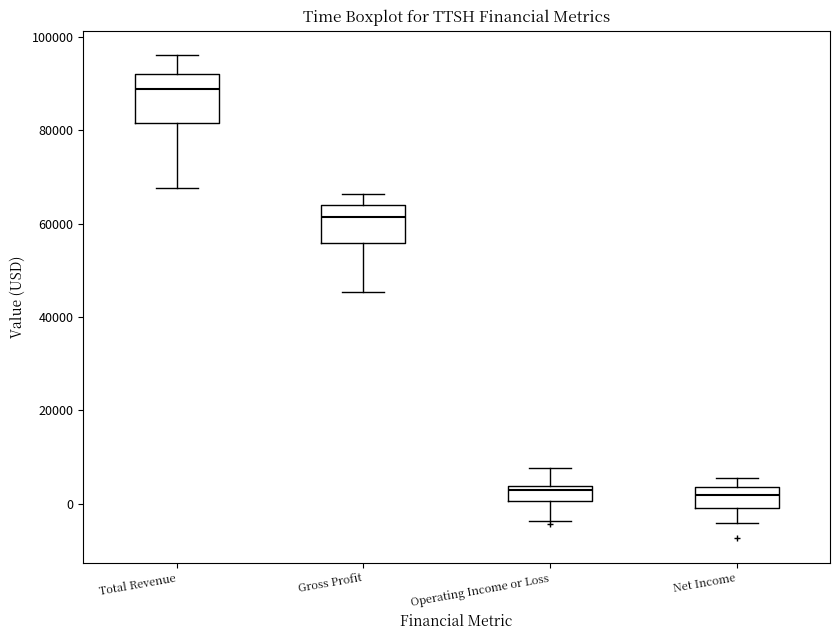

Reading left to right, transcribe this box plot: for each box, give where its median line is, the range the box spans, and where its two whiskers end, as read against the y-axis. The values are not printed on the chart, so give them approximately, as read against the axis.

Total Revenue: median 88000, box 82000 to 92000, whiskers 68000 to 96000
Gross Profit: median 62000, box 56000 to 64000, whiskers 46000 to 66000
Operating Income or Loss: median 2000, box 0 to 4000, whiskers -4000 to 8000
Net Income: median 2000, box 0 to 4000, whiskers -4000 to 6000